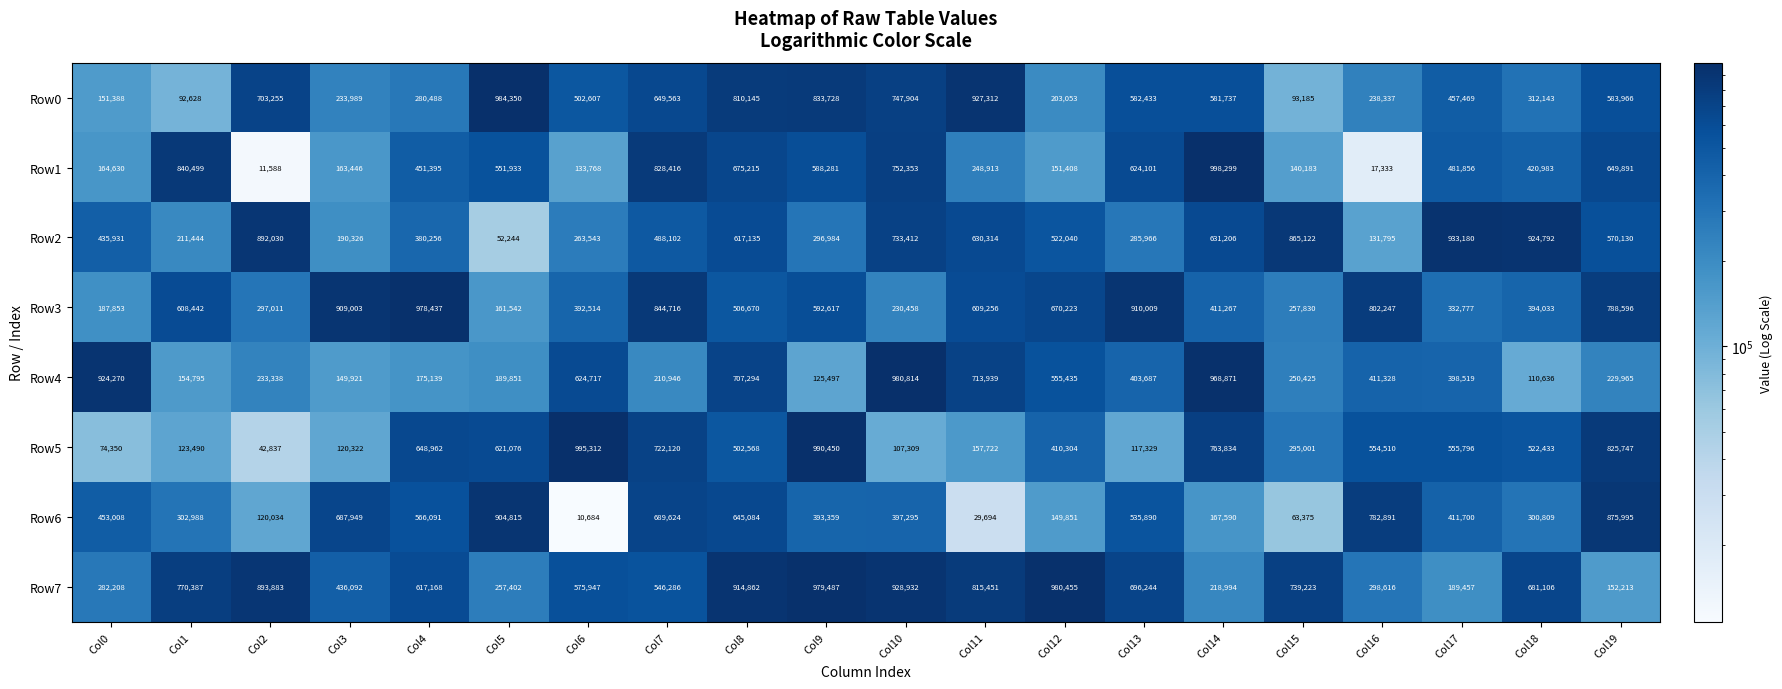

Is it true that Row2 equals 190326 at Col3?

True